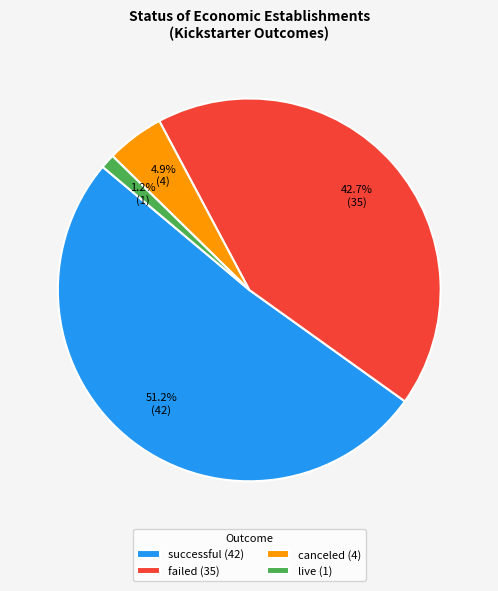

Is successful the majority of the pie?

Yes